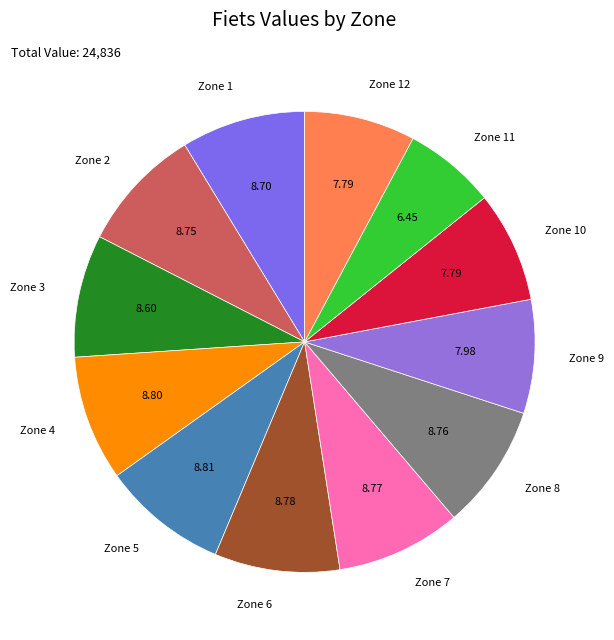

Is there any slice that represents more than half of the pie?

No